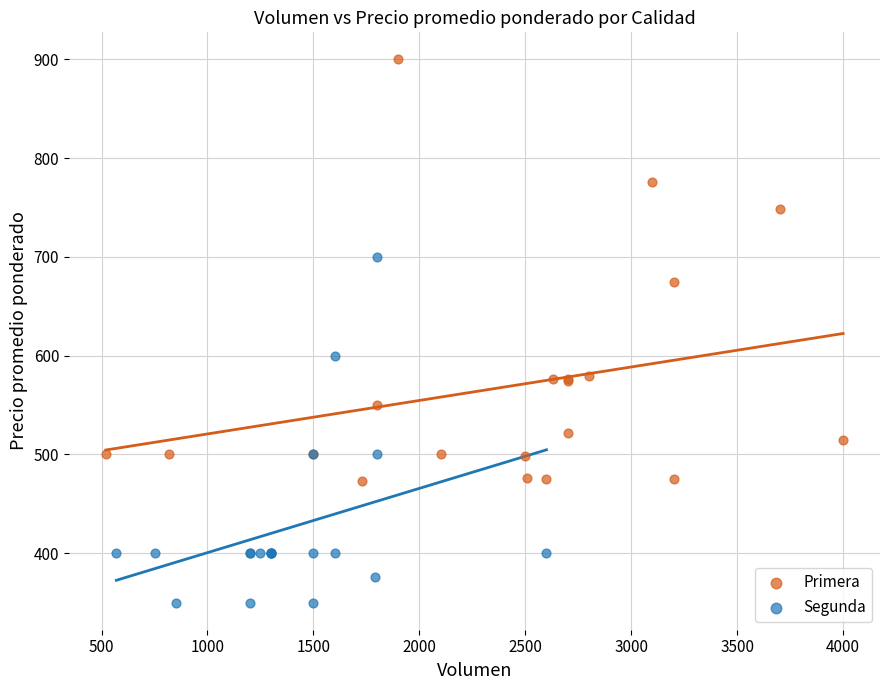

Which series contains the lowest Y value?

Segunda